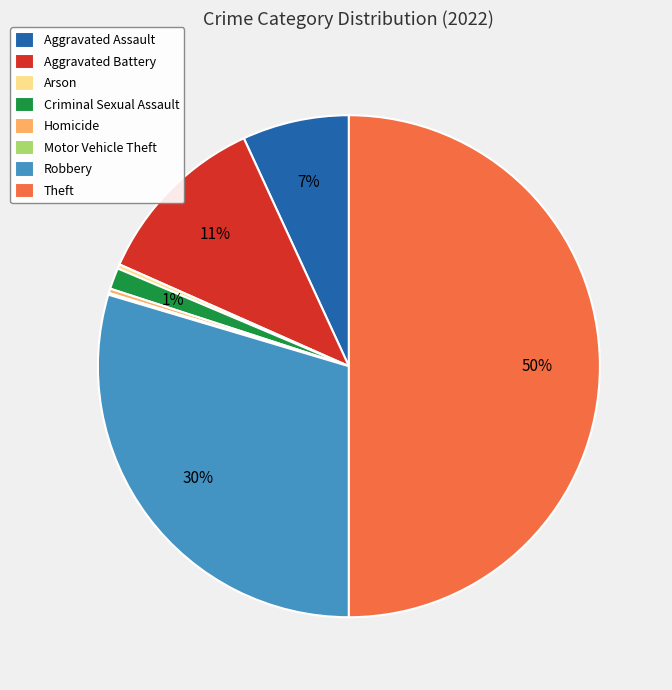

What is the largest slice in the pie chart?

Theft